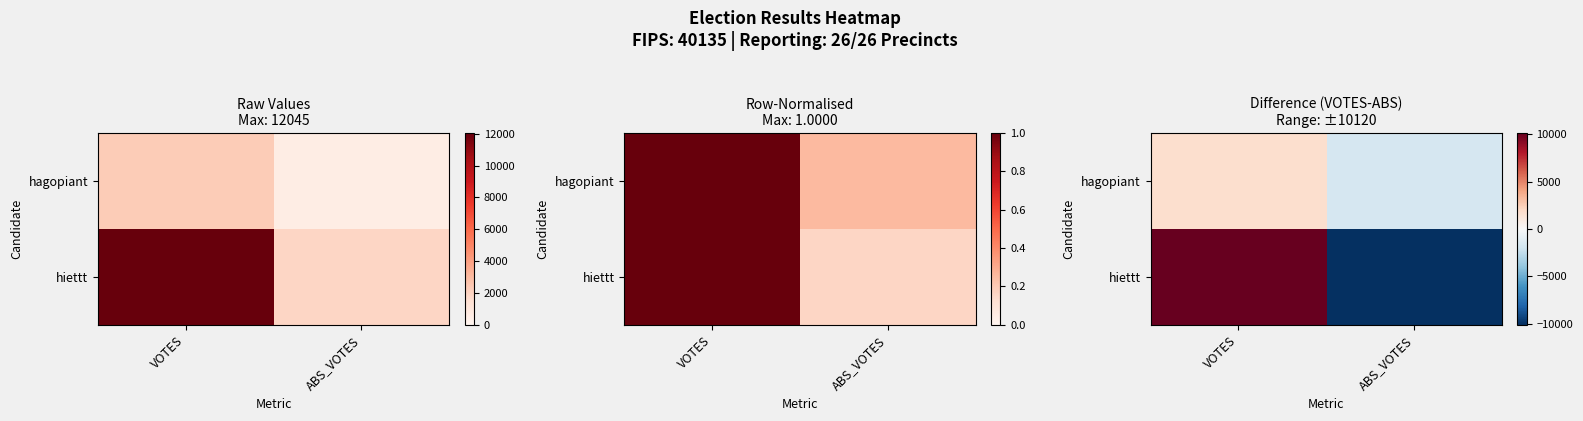

Which category has the highest value in the hagopiant series?

VOTES